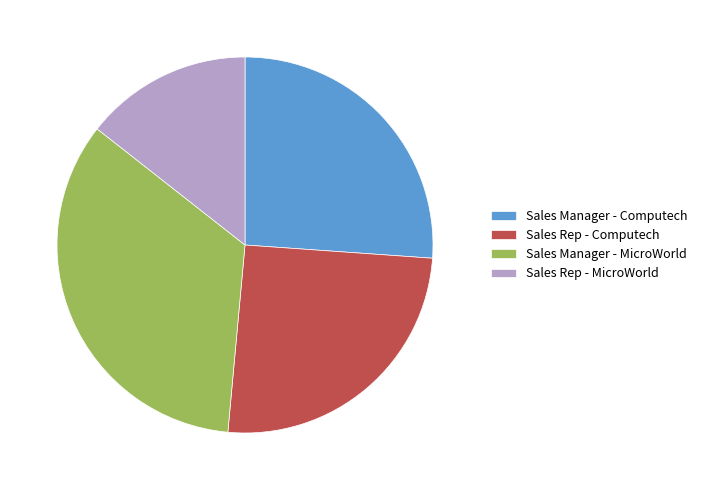

Is it true that Sales Manager - MicroWorld is 34% of the pie?

True